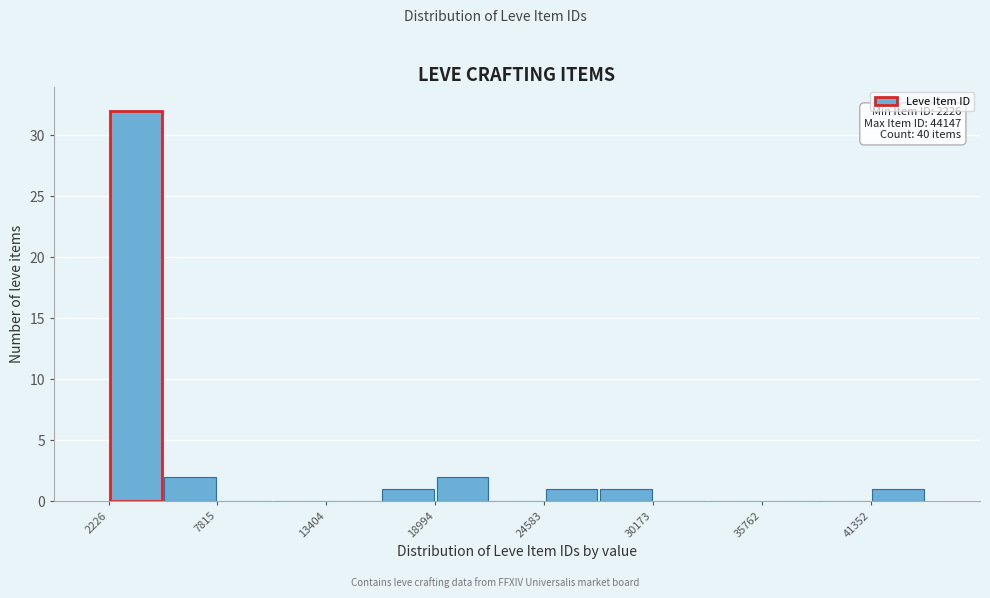

Read against the x-axis, roughly where is the centre of the tallest bar?

4000